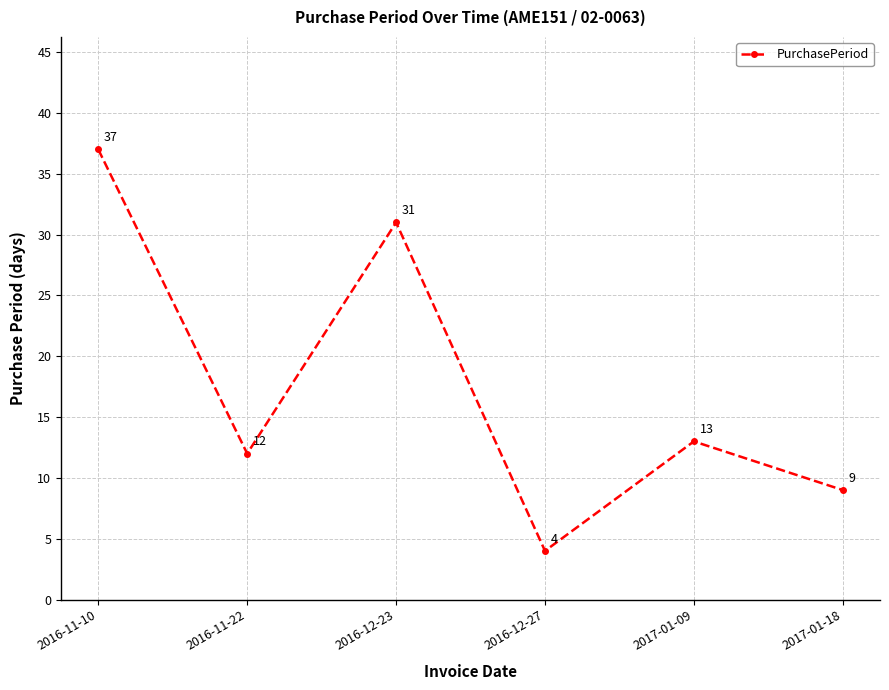

Rank the categories by value from lowest to highest.

2016-12-27, 2017-01-18, 2016-11-22, 2017-01-09, 2016-12-23, 2016-11-10